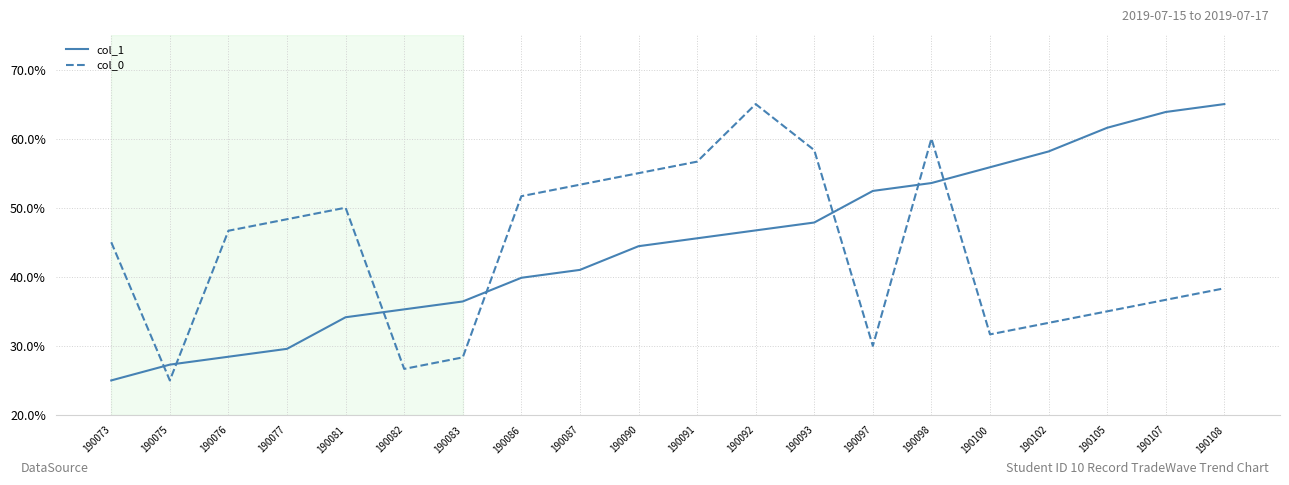

Reading left to right, list all the values displayed in this chart.

col_1: 190073=25.0	190075=27.3	190076=28.4	190077=29.6	190081=34.1	190082=35.3	190083=36.4	190086=39.9	190087=41.0	190090=44.4	190091=45.6	190092=46.7	190093=47.9	190097=52.4	190098=53.6	190100=55.9	190102=58.1	190105=61.6	190107=63.9	190108=65.0
col_0: 190073=45.0	190075=25.0	190076=46.7	190077=48.3	190081=50.0	190082=26.7	190083=28.3	190086=51.7	190087=53.3	190090=55.0	190091=56.7	190092=65.0	190093=58.3	190097=30.0	190098=60.0	190100=31.7	190102=33.3	190105=35.0	190107=36.7	190108=38.3